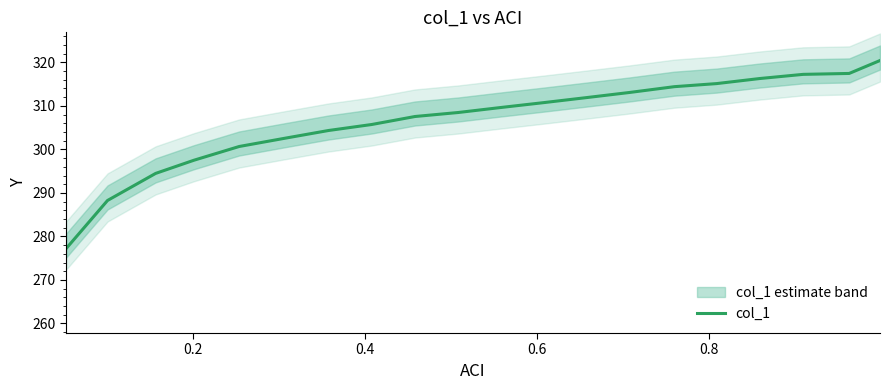

What is the maximum value for col_1?

320.4